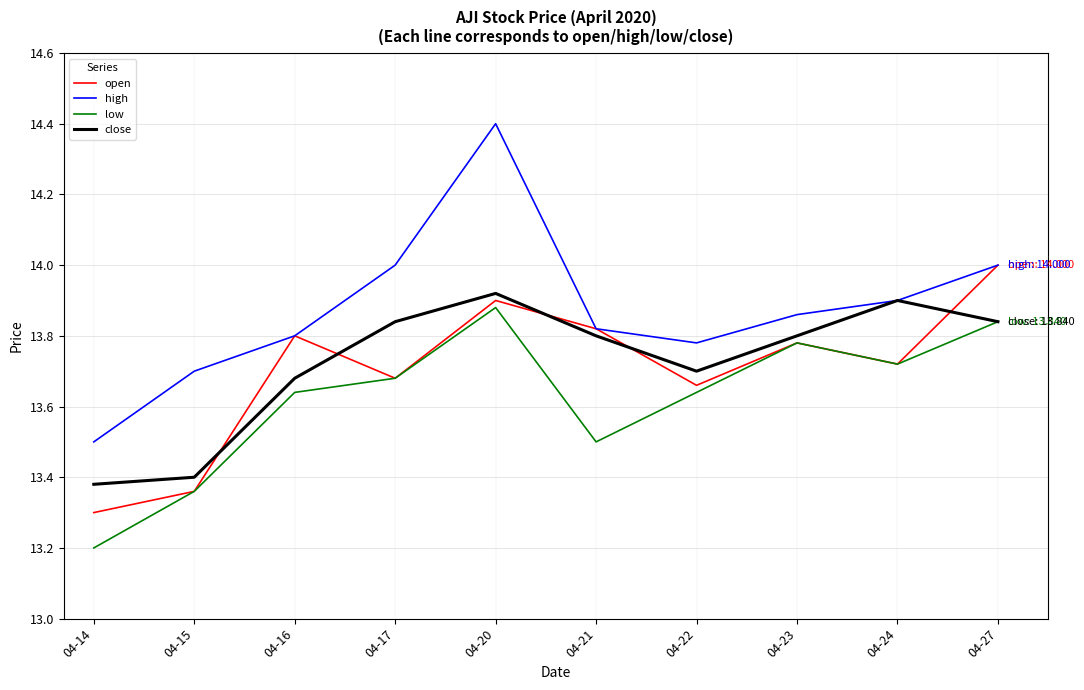

What is the lowest value of the low series?

13.2